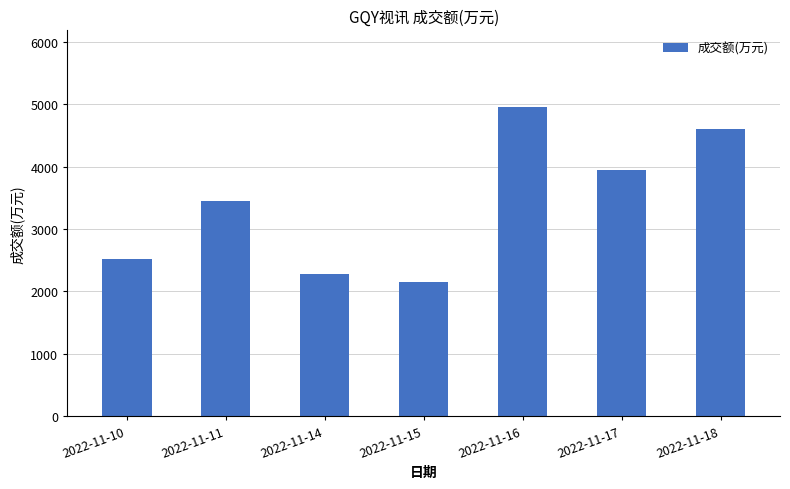

What is the greatest value displayed?

4952